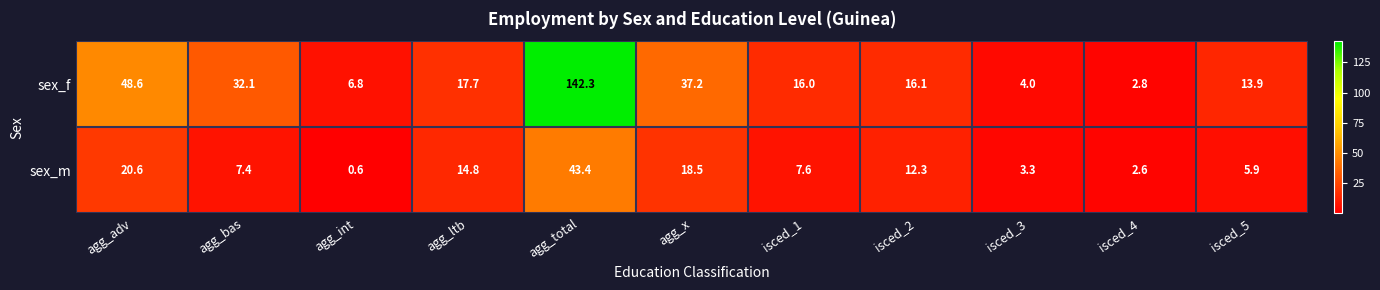

Which label corresponds to the largest value in the chart?

agg_total